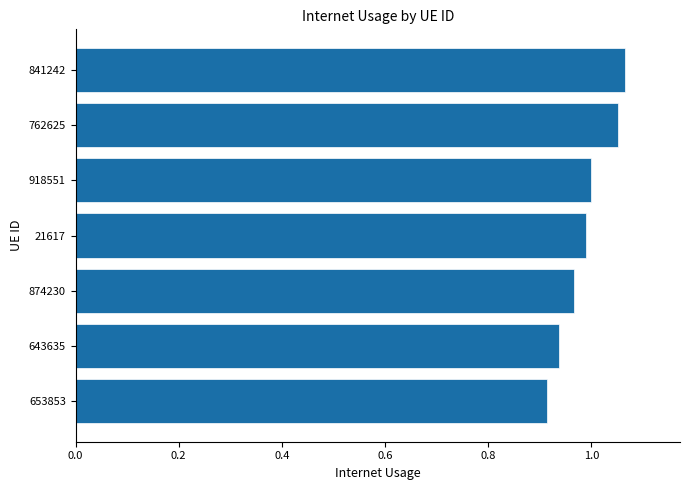

List the labels in order of value, largest first.

841242, 762625, 918551, 21617, 874230, 643635, 653853